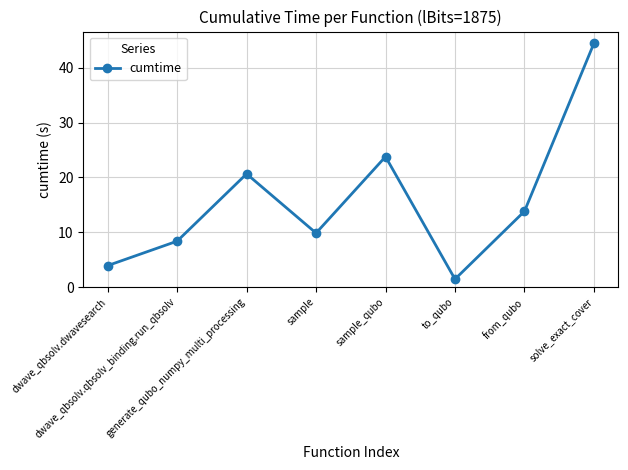

At which label is the value closest to 22?

generate_qubo_numpy_multi_processing